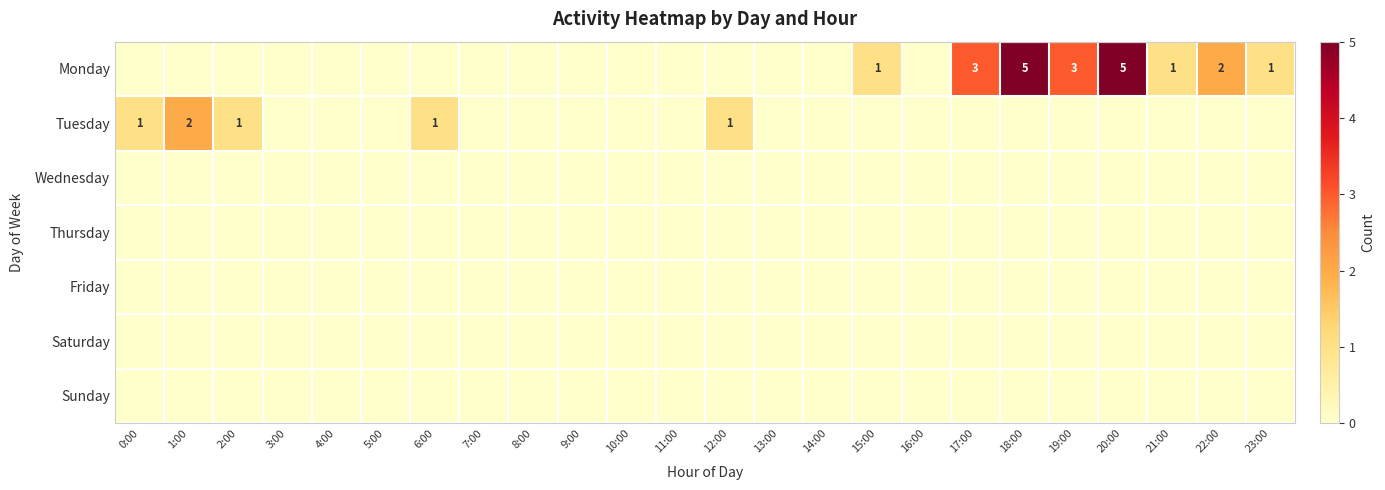

Is the value of Tuesday at 6:00 greater than the value of Monday at 18:00?

No